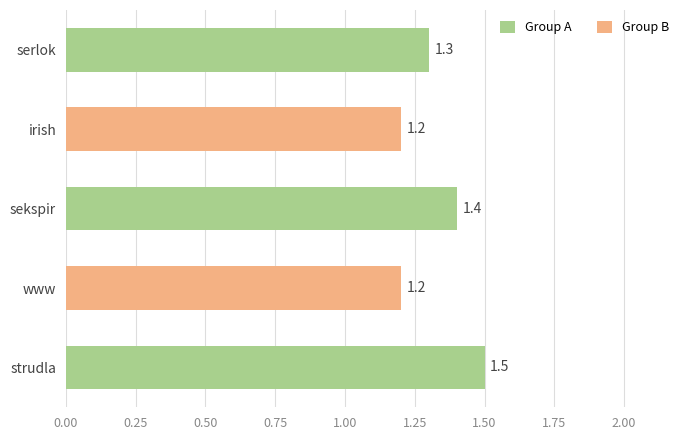

Reading top to bottom, transcribe all the data shown in this chart.

1.3	1.2	1.4	1.2	1.5